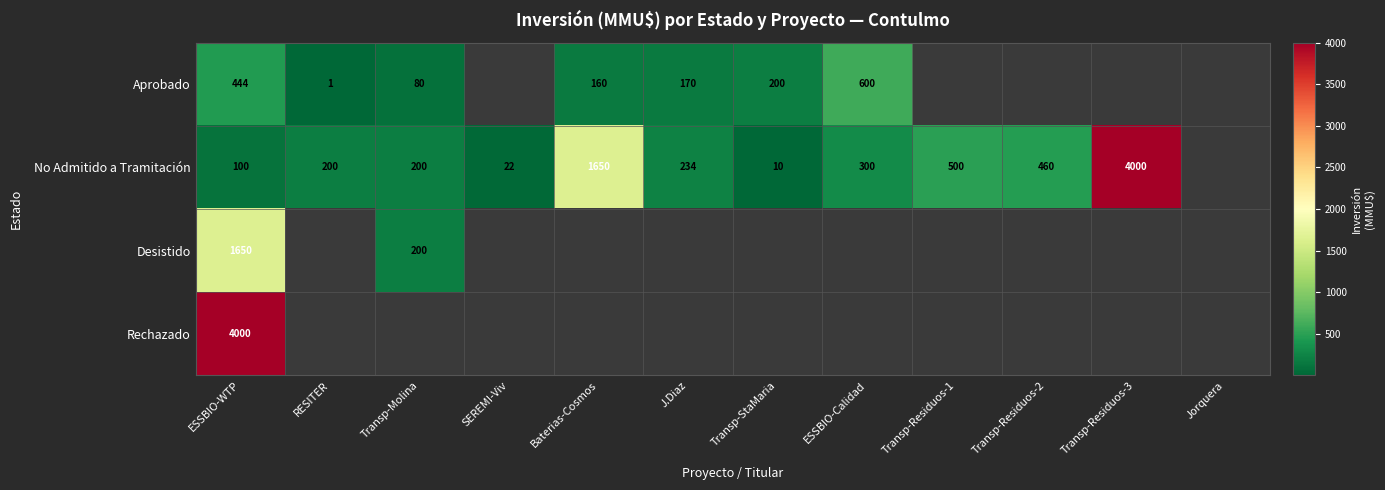

The Aprobado series shows 600 at ESSBIO-Calidad. True or false?

True